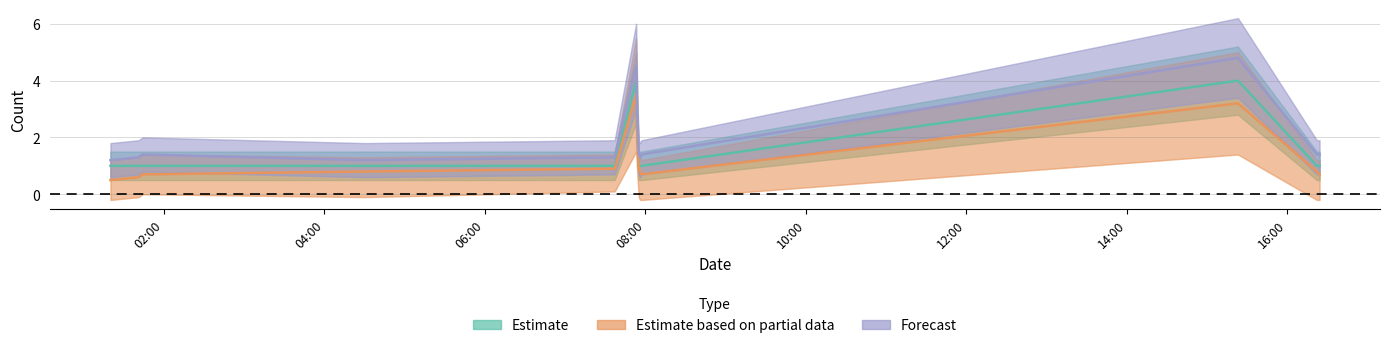

What is the difference between the maximum and minimum values in the Estimate series?

3.0